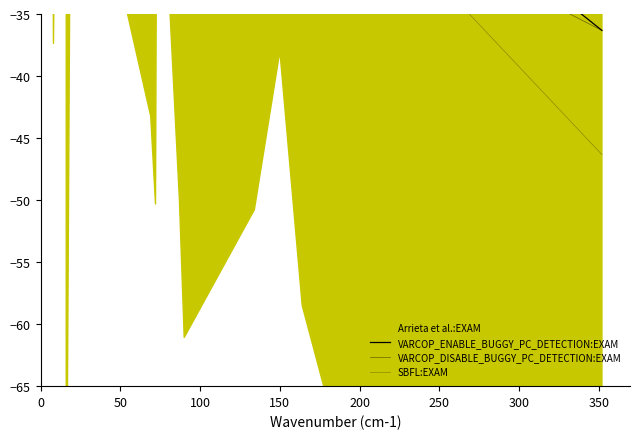

What is the label of the 33rd point from the right?

350